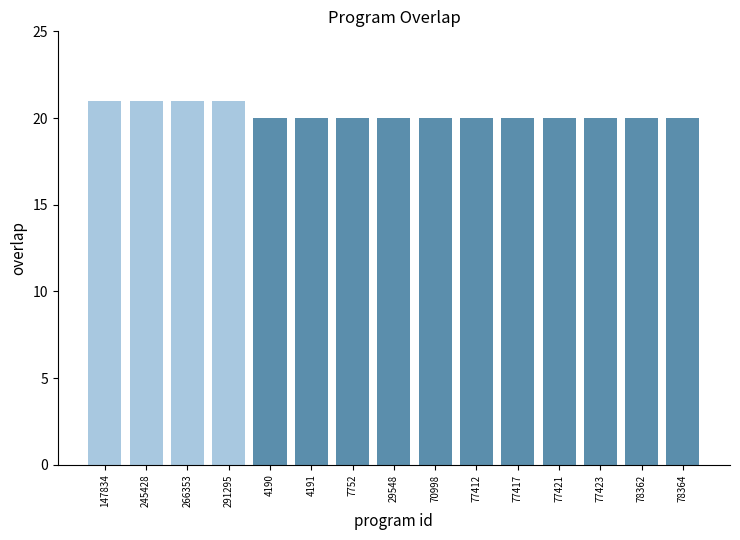

What is the average value?

20